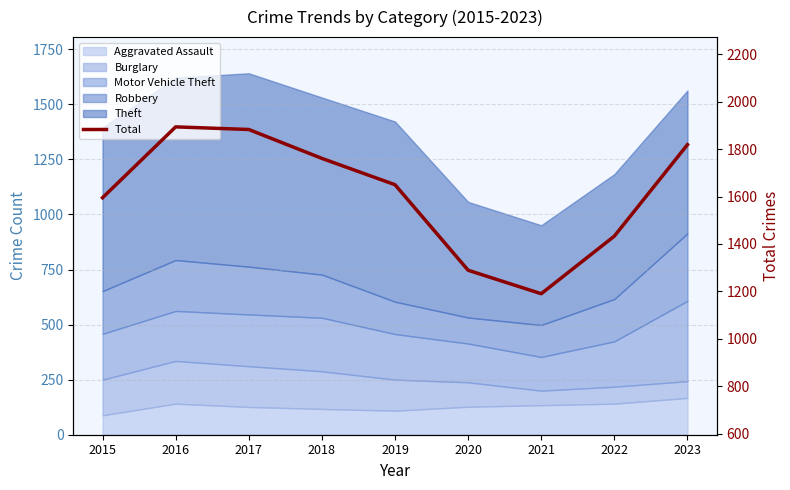

At which label is the value closest to 1542?

2015